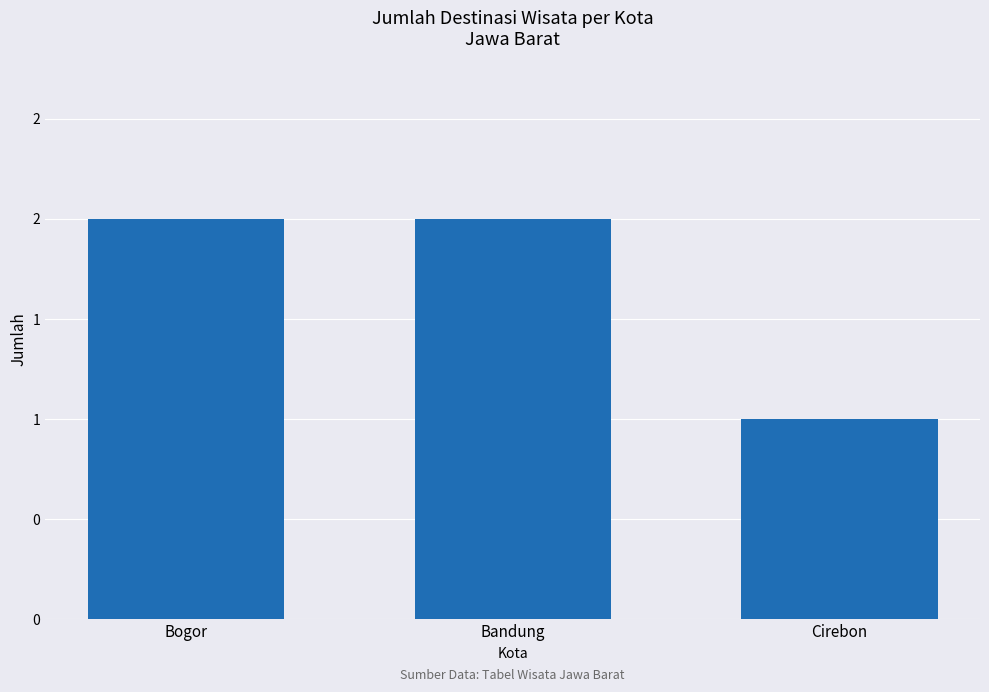

The chart shows a value of 1 at Bogor. True or false?

False